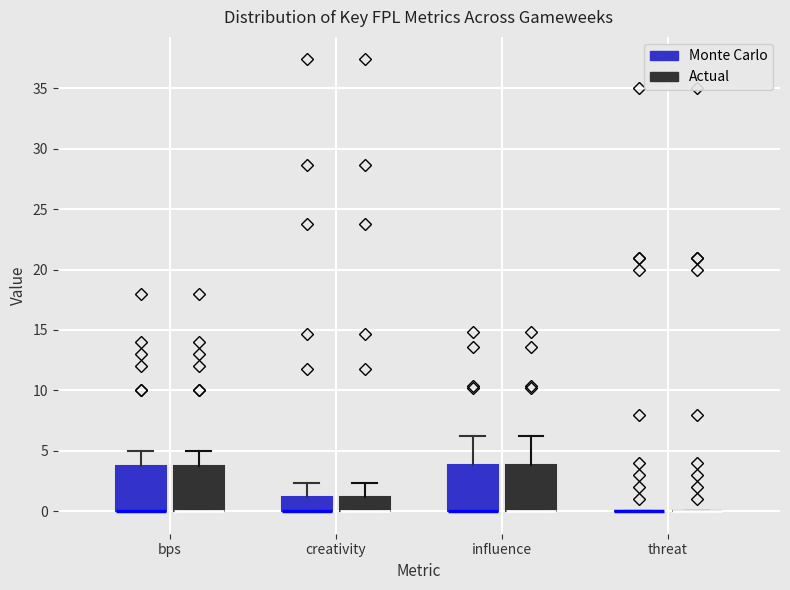

Where is the upper edge of the box for creativity (Actual) on the y-axis? The values are not printed on the chart, so give them approximately, as read against the axis.

1.0